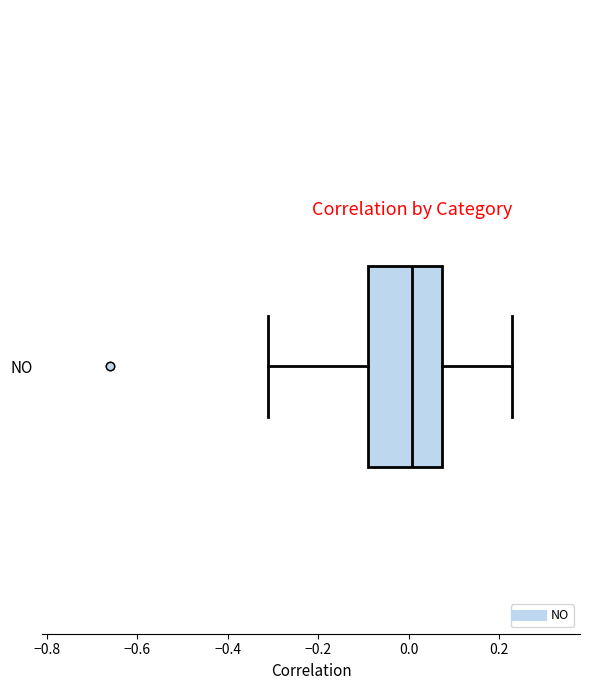

Transcribe this box plot: give where the median line is, the range the box spans, and where the two whiskers end, as read against the x-axis. The values are not printed on the chart, so give them approximately, as read against the axis.

median 0.00, box -0.10 to 0.08, whiskers -0.32 to 0.22